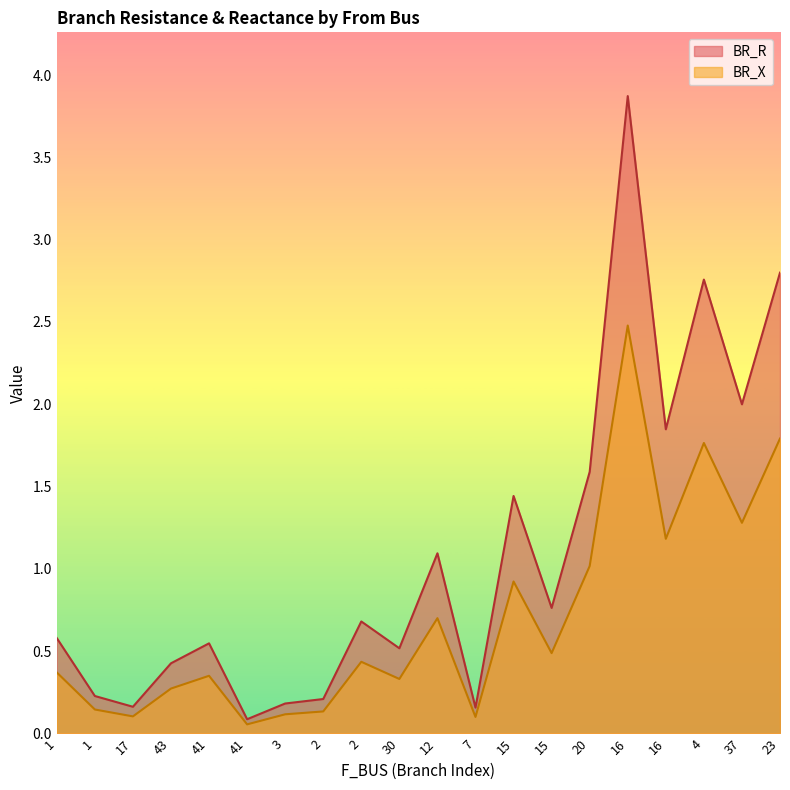

What is the label of the 7th point from the left?

3